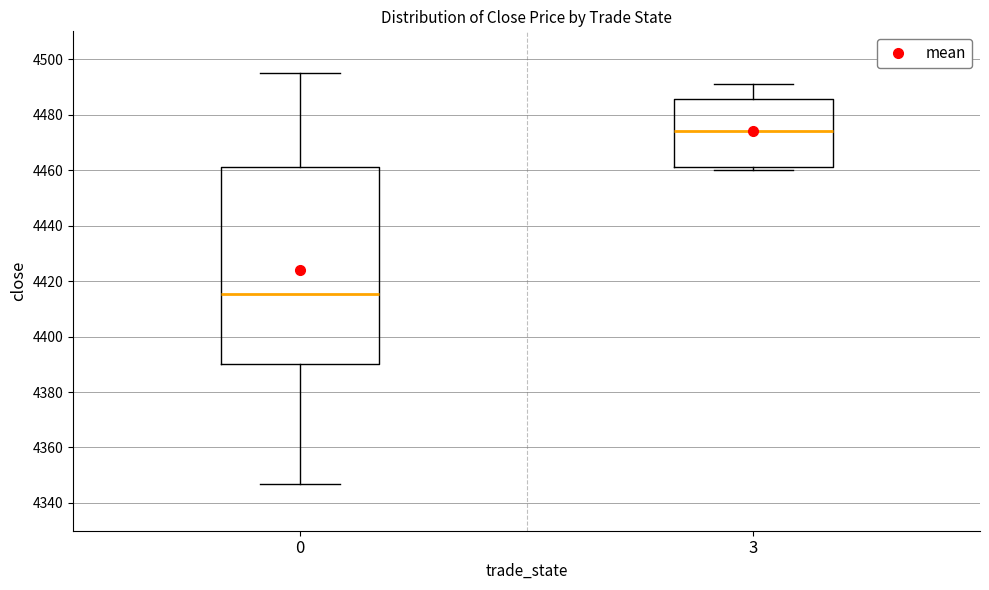

Which box's median line is the highest?

3